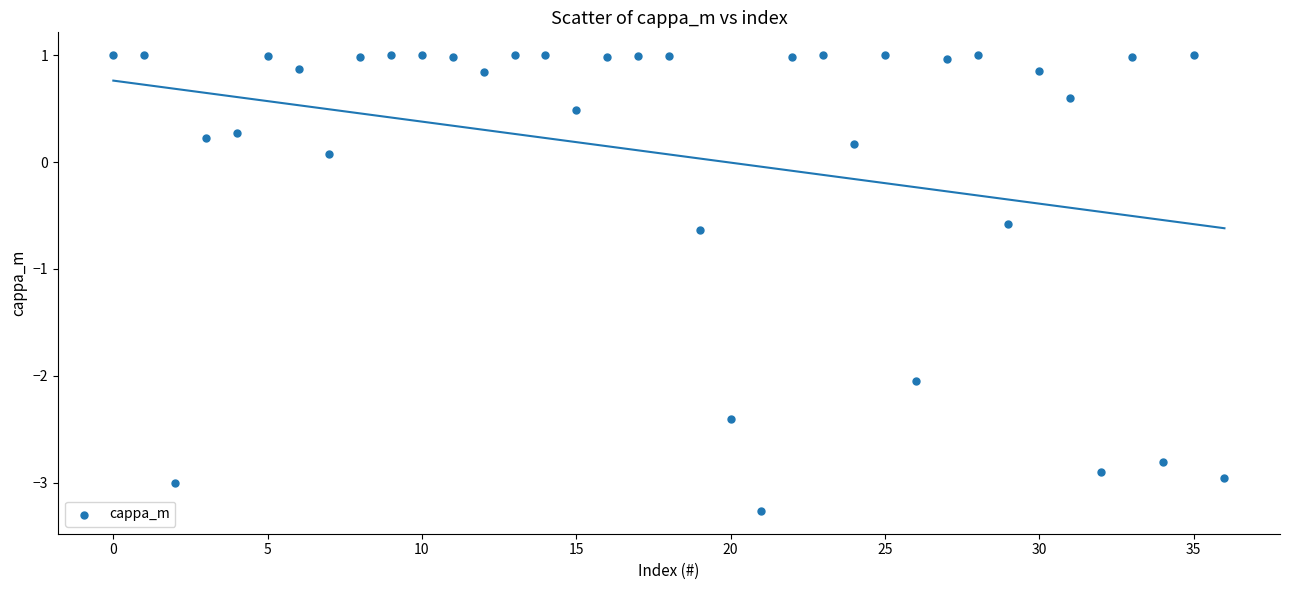

What Y value in the scatter plot is closest to -1?

-0.6